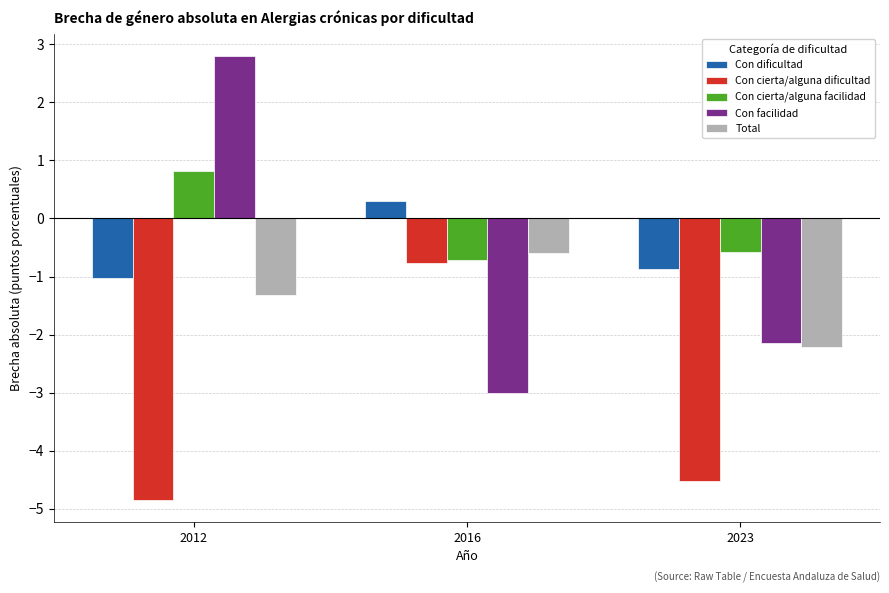

What is the difference between the highest and lowest values at 2016?

3.3